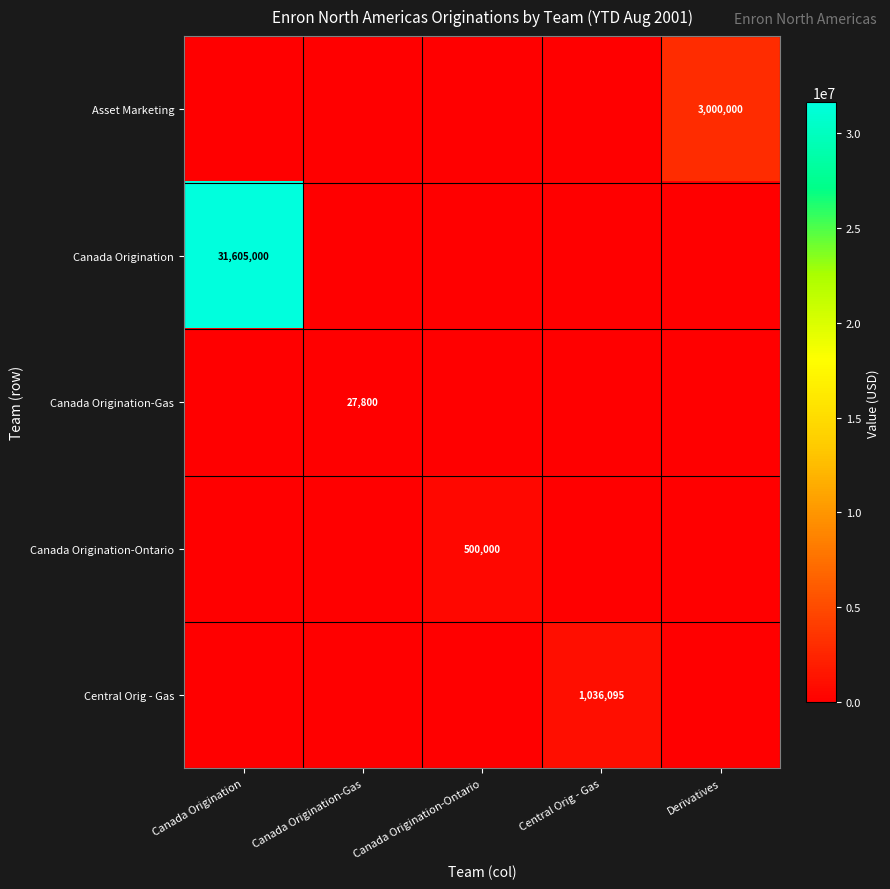

The value of Asset Marketing at Derivatives is 4356943. True or false?

False